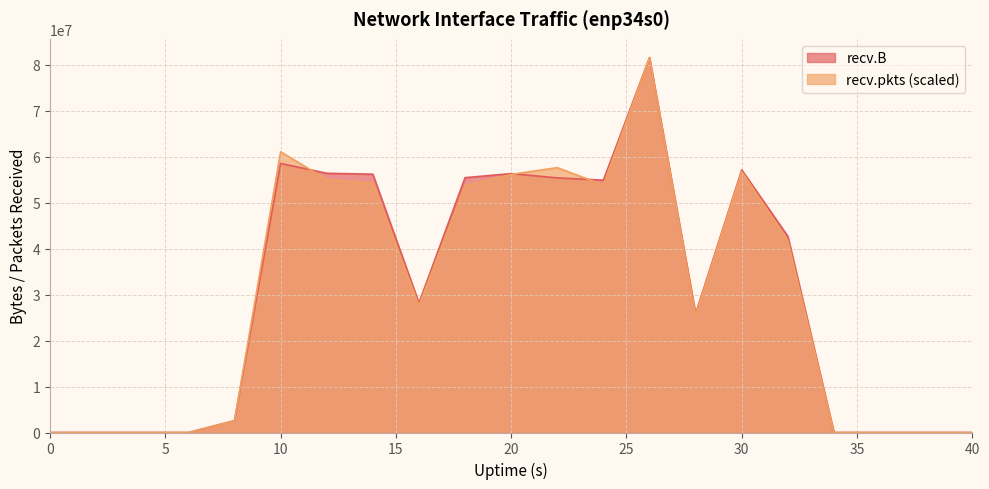

How many values in the recv.pkts series are below 27644086?

10